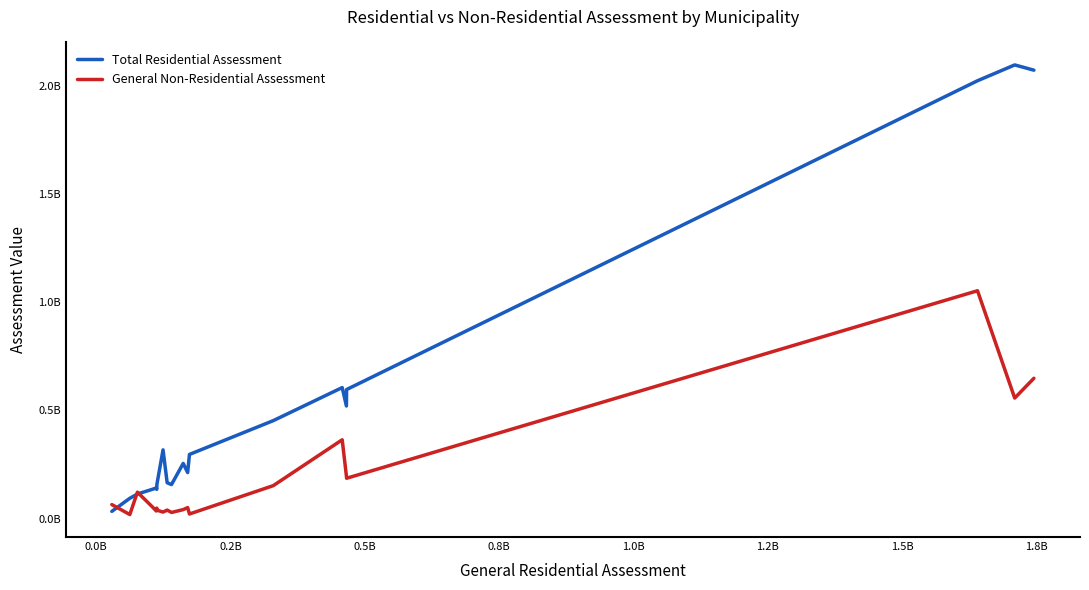

What are all the series names shown in the legend?

Total Residential Assessment, General Non-Residential Assessment